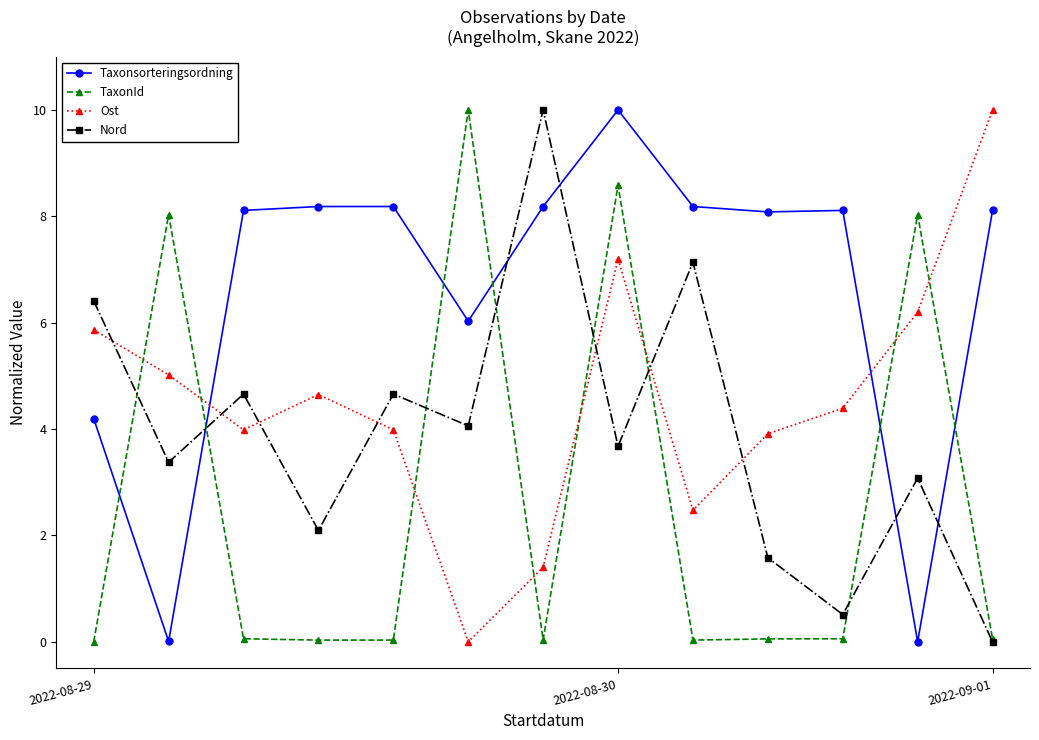

At how many categories does at least one series exceed 6?

13